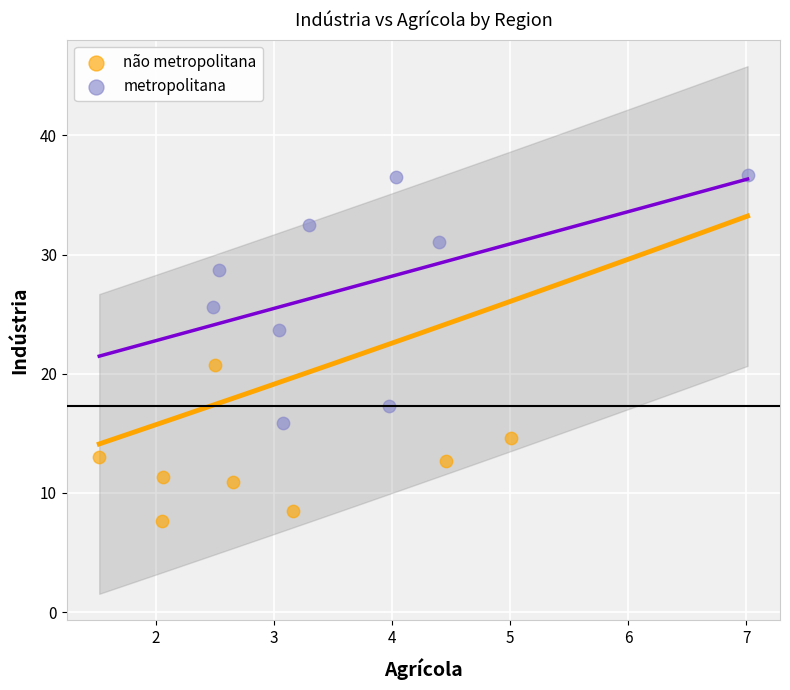

Which series has the widest spread of Y values?

metropolitana